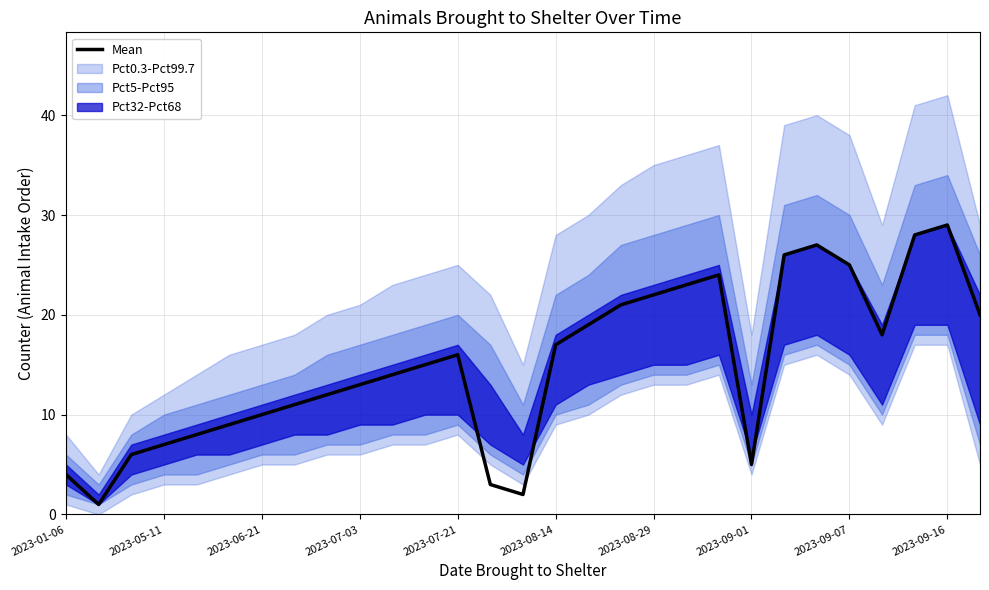

Reading right to left, what are all the values shown in this chart?

20	29	28	18	25	27	26	5	24	23	22	21	19	17	2	3	16	15	14	13	12	11	10	9	8	7	6	1	4